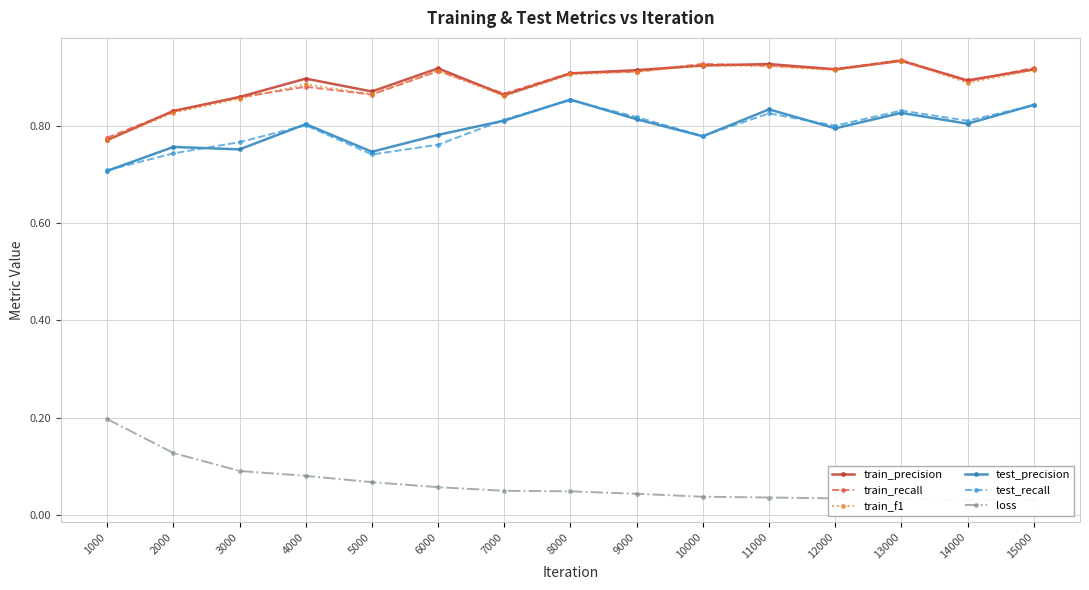

What is the average value of the test_recall series?

0.8